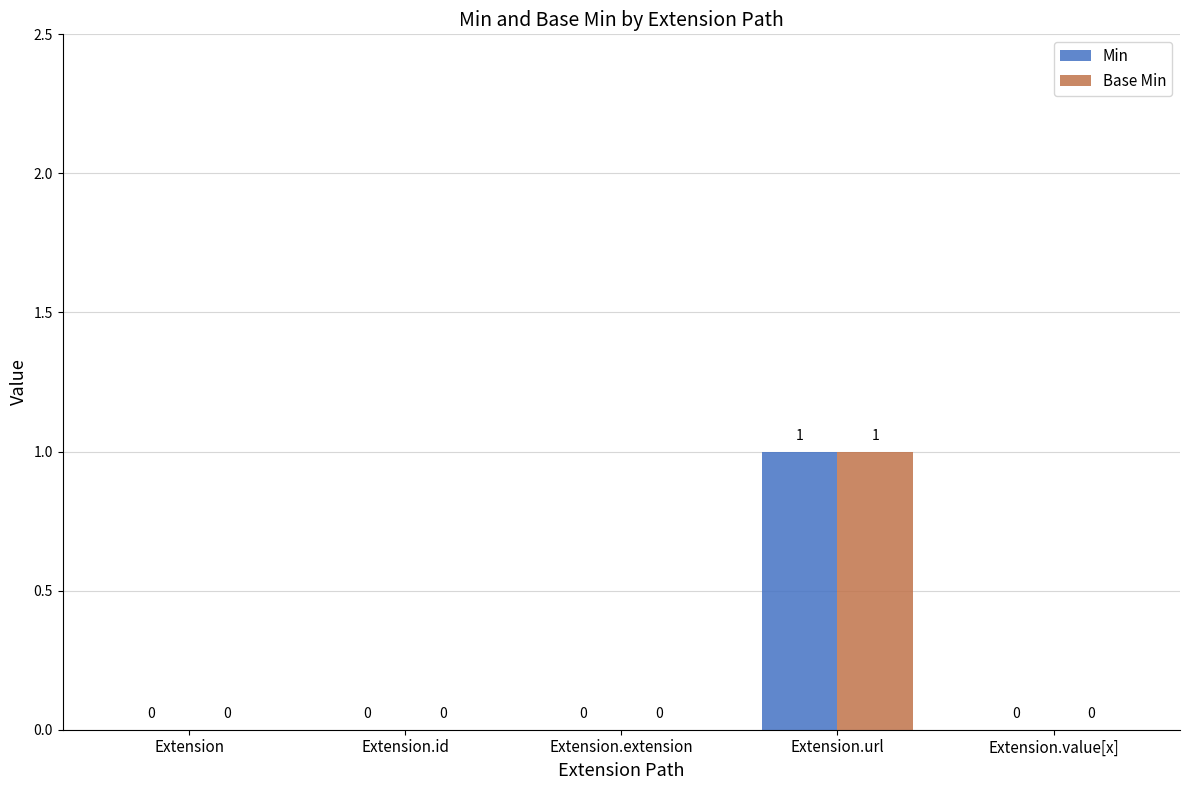

Is the value of Base Min at Extension.value[x] greater than the value of Min at Extension.url?

No